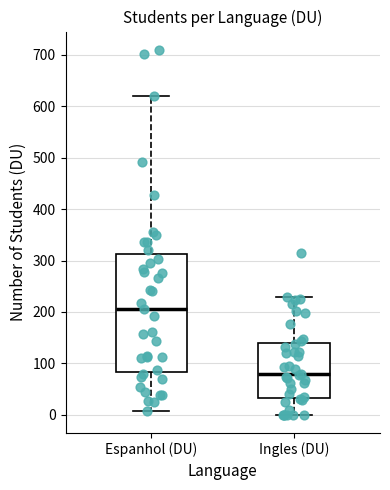

Which box has the highest median line?

Espanhol (DU)